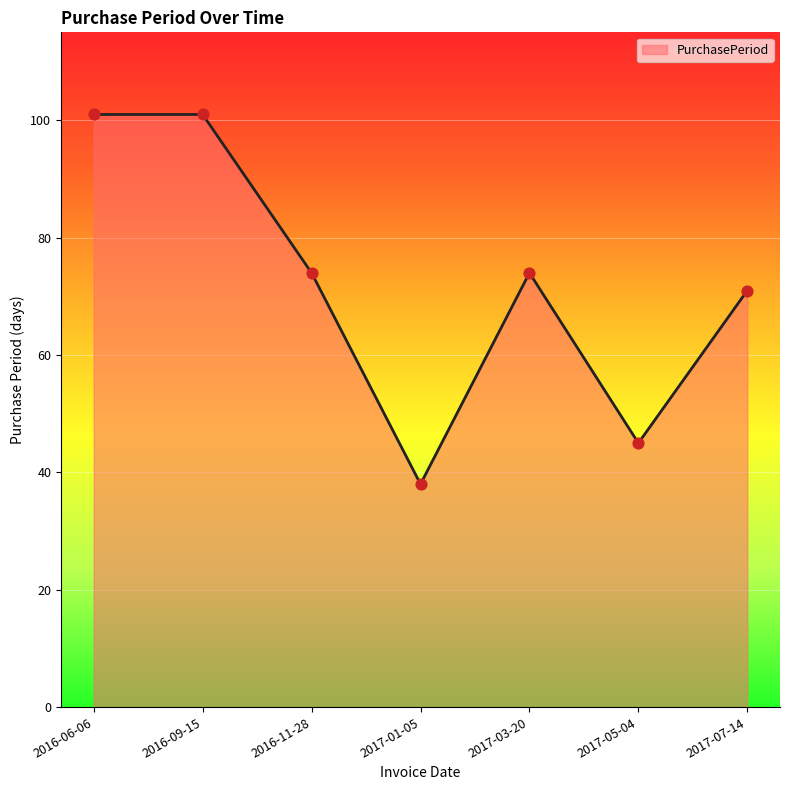

Approximately how many times larger is the value at 2016-09-15 compared to 2017-05-04?

2.2